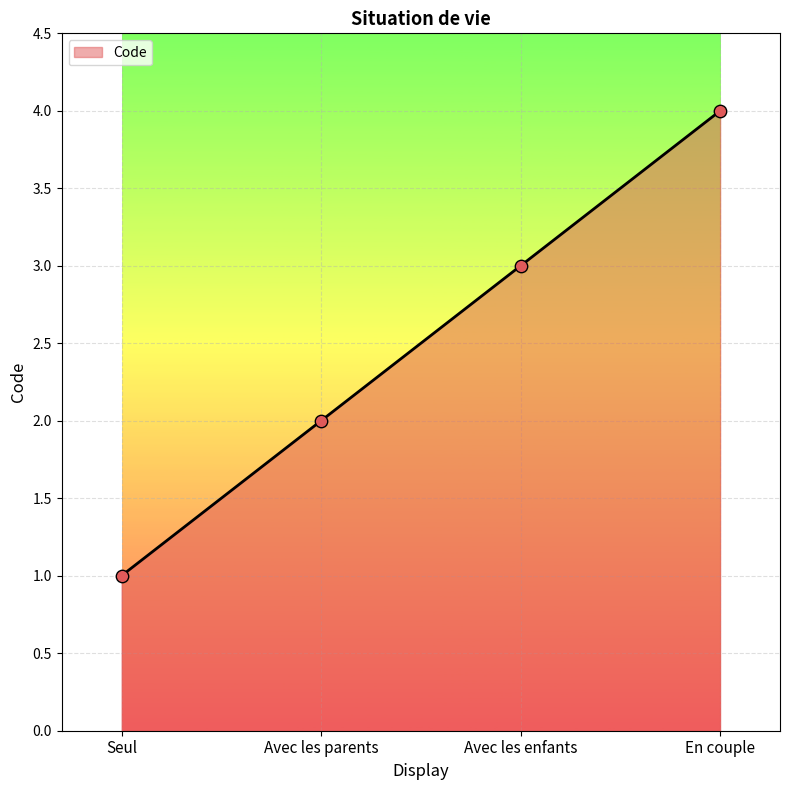

Approximately how many times larger is the value at Avec les enfants compared to Avec les parents?

1.5